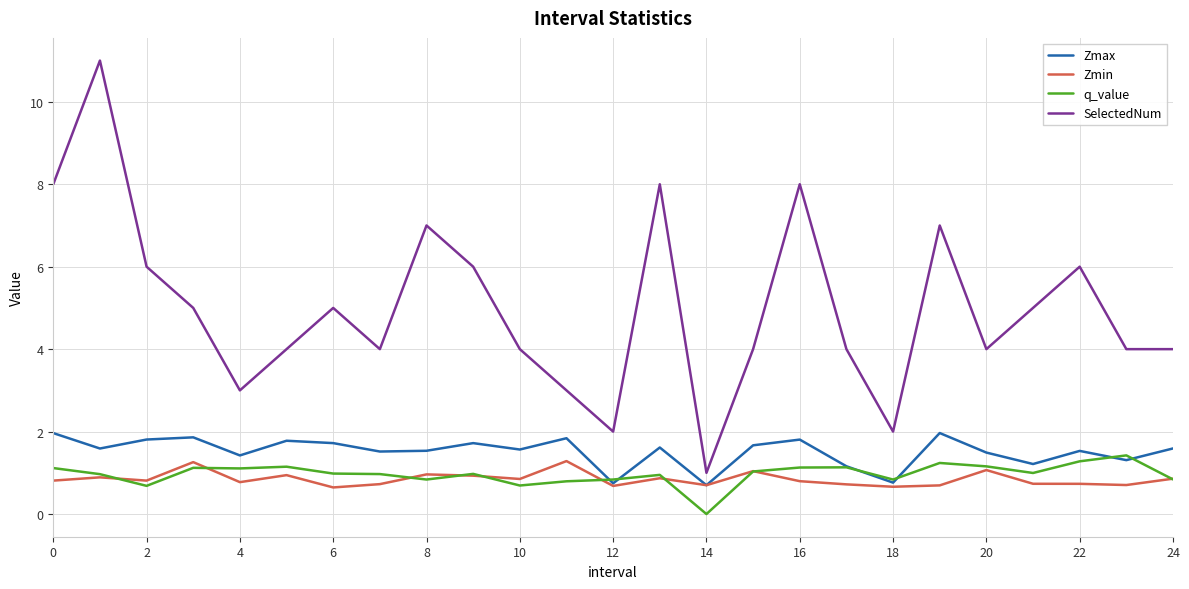

At how many categories does at least one series exceed 9?

1